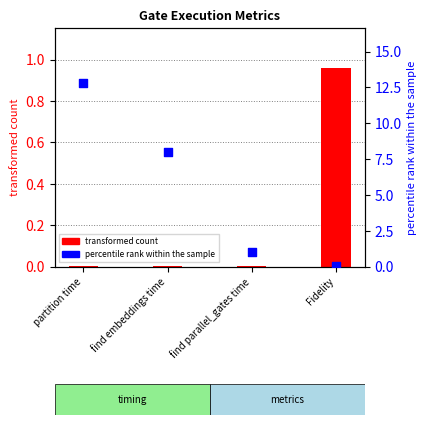

At which category is the sum across all series the highest?

partition time